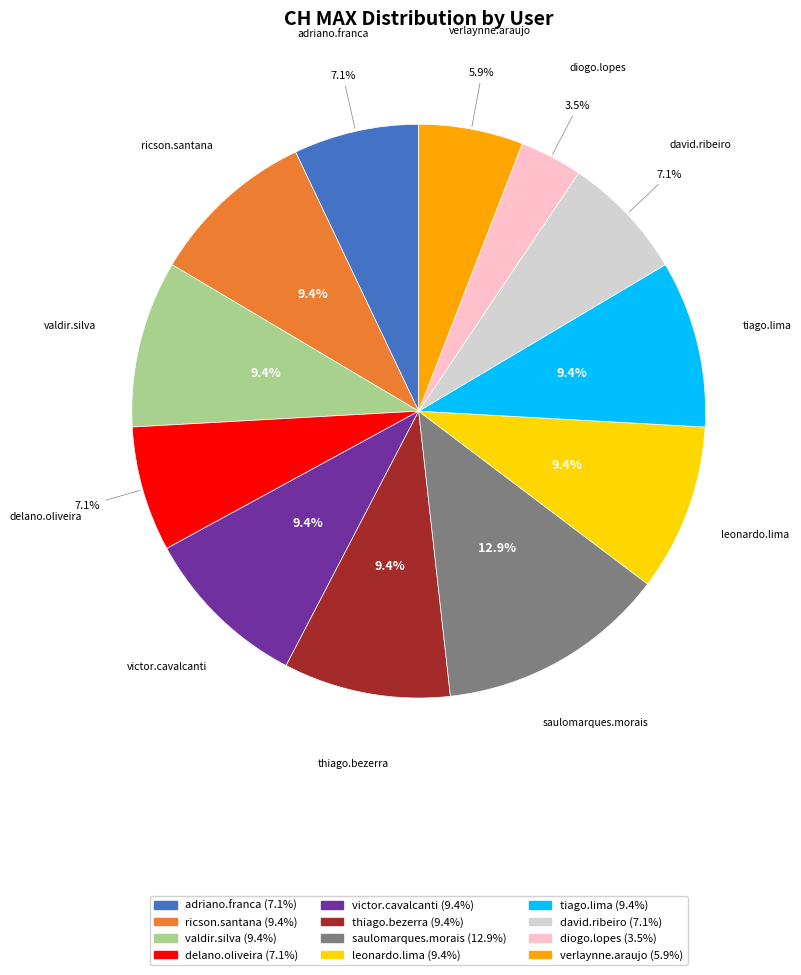

Do victor.cavalcanti and leonardo.lima together represent more than half of the pie?

No